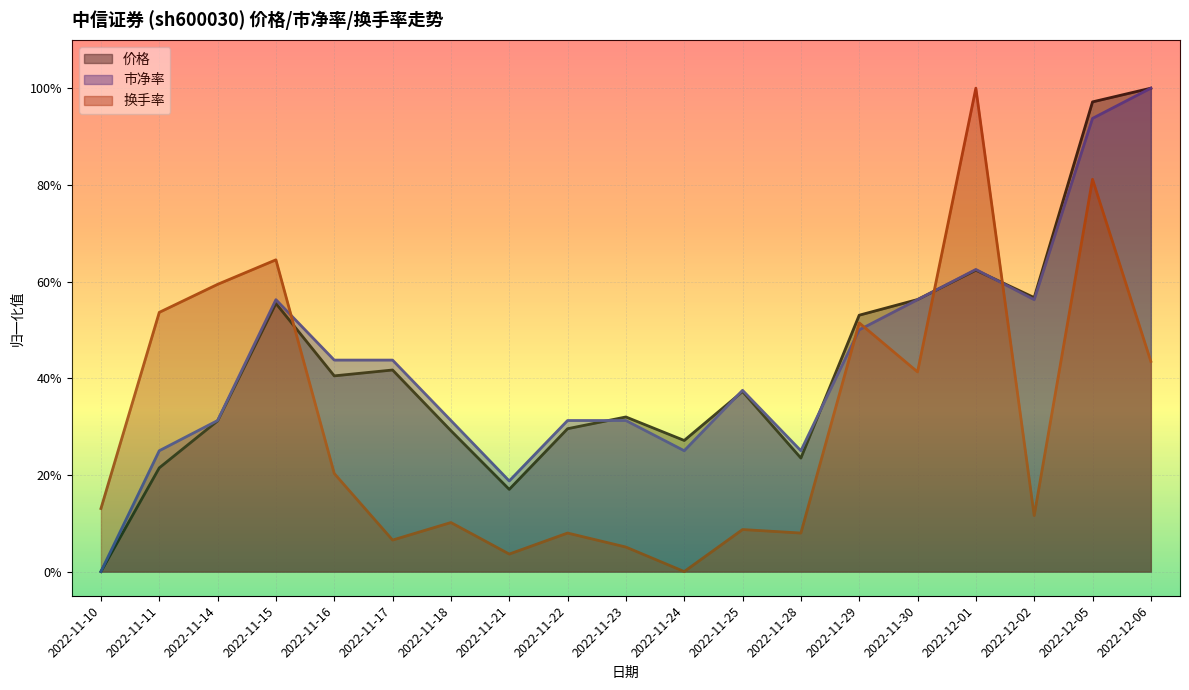

Between 2022-11-17 and 2022-12-05, which series saw the biggest shift?

换手率